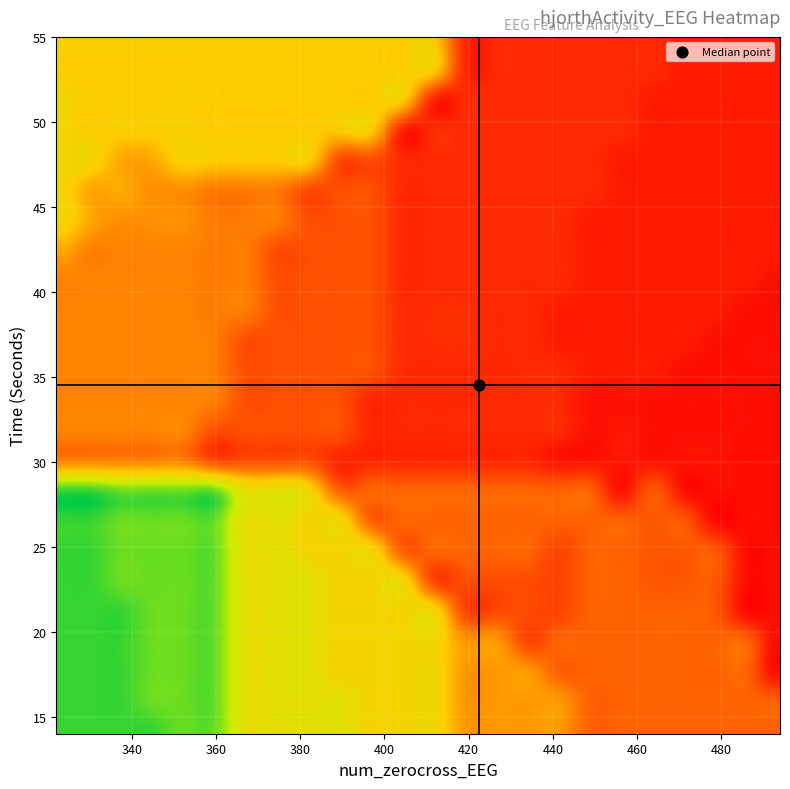

Which has a higher value, 19 or 14?

19